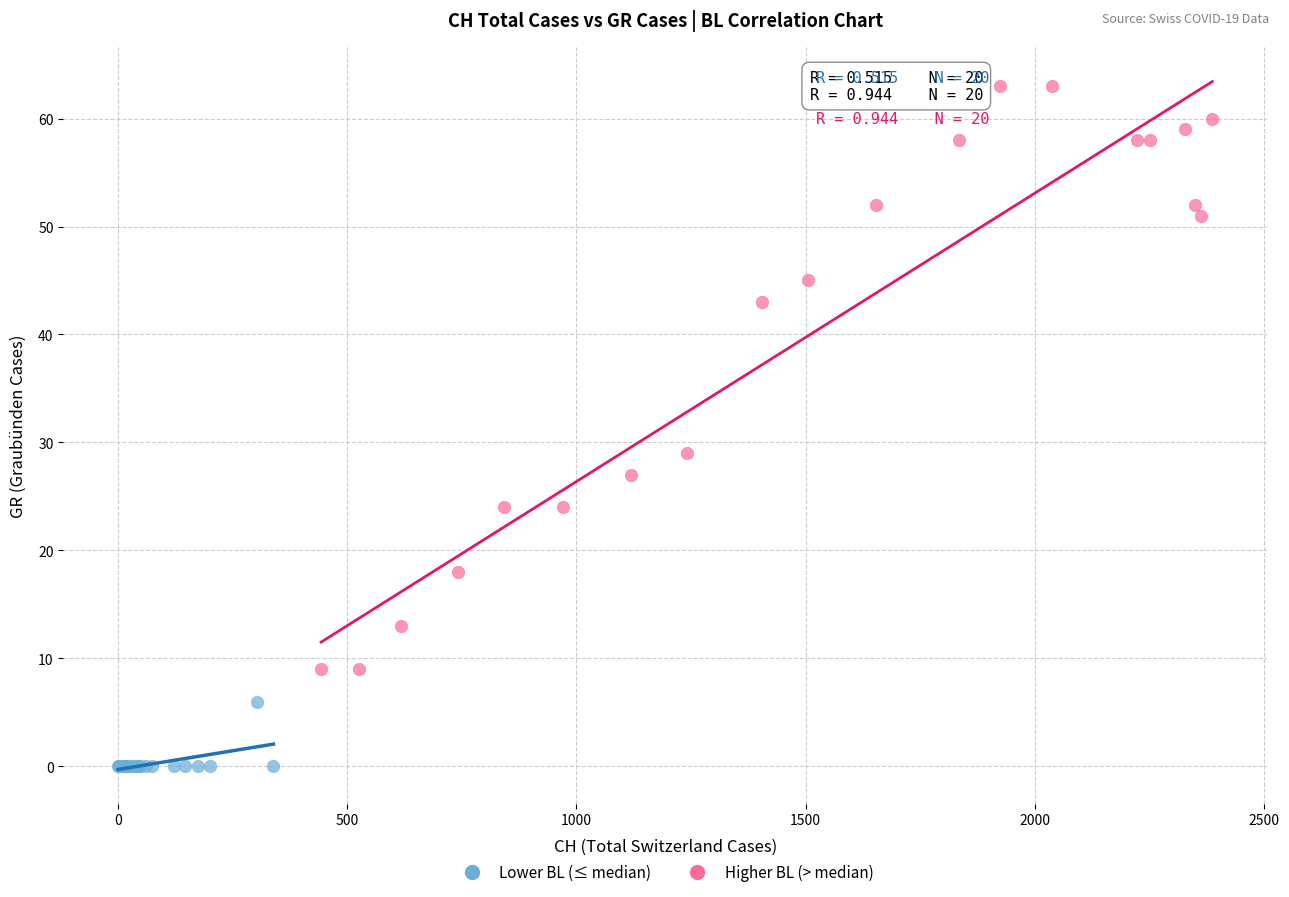

Which series has the widest spread of Y values?

Higher BL (> median)